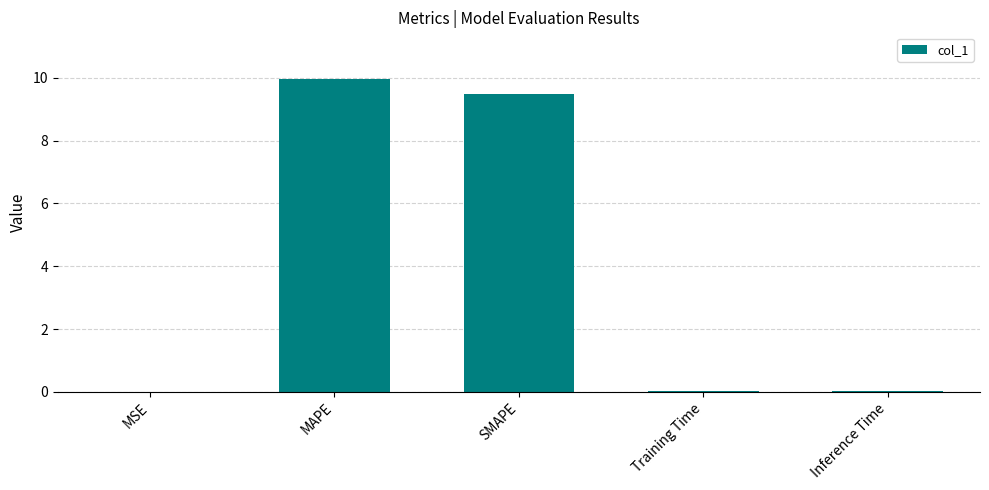

At which category does the chart reach its peak across all series?

MAPE